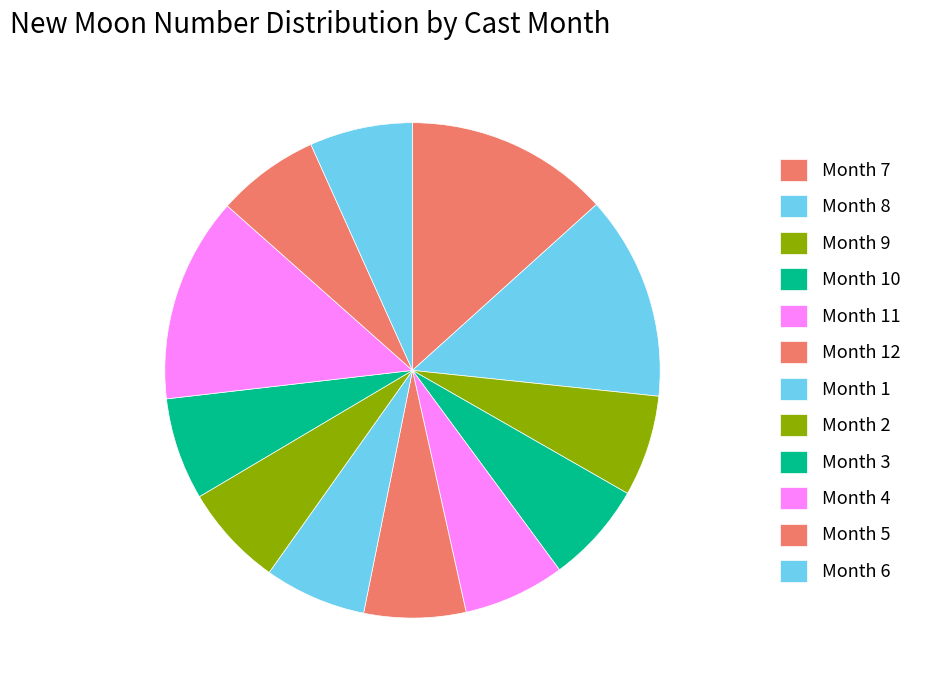

How many segments does this pie chart have?

12